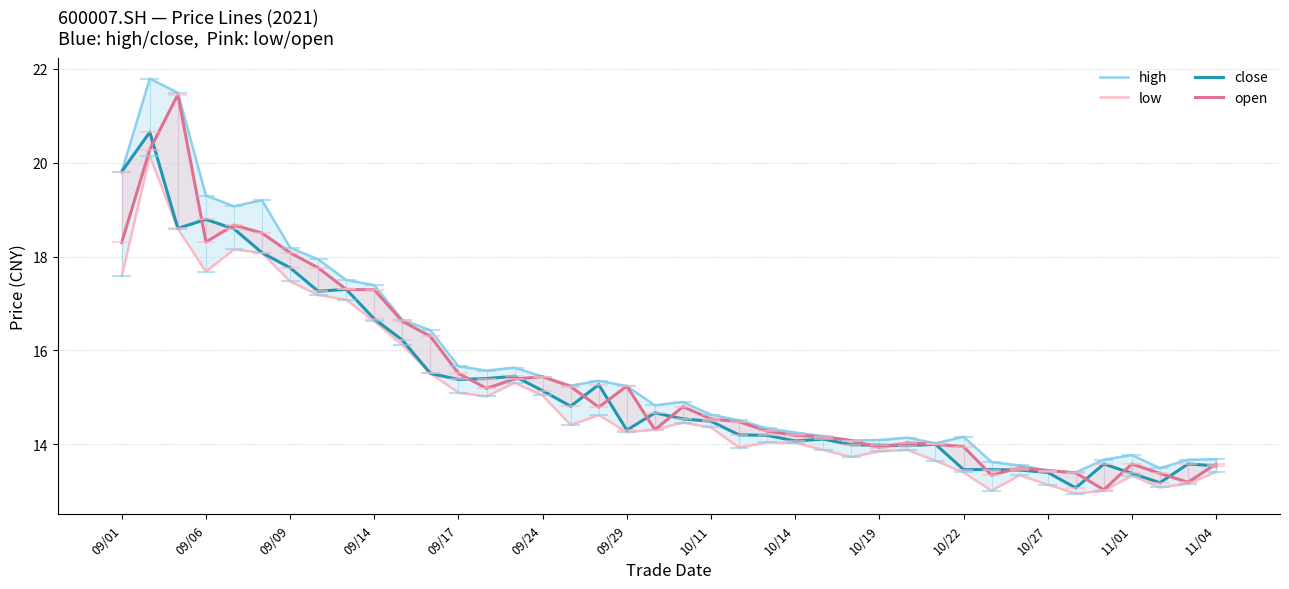

True or false: open has more than 1 interior local peaks.

True